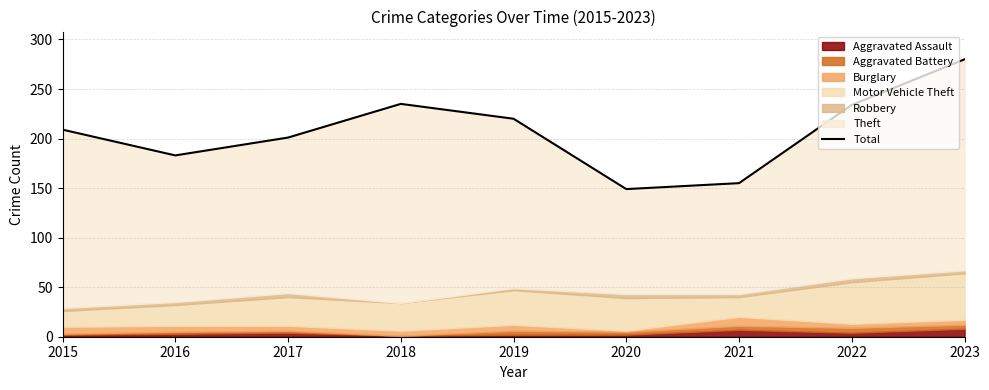

How many lines are shown in the chart?

1